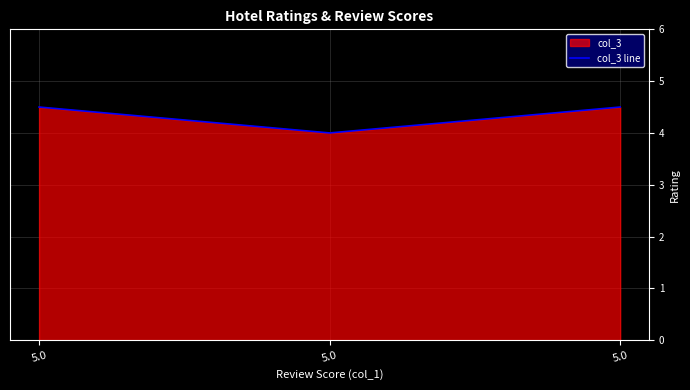

What is the smallest value displayed?

4.0